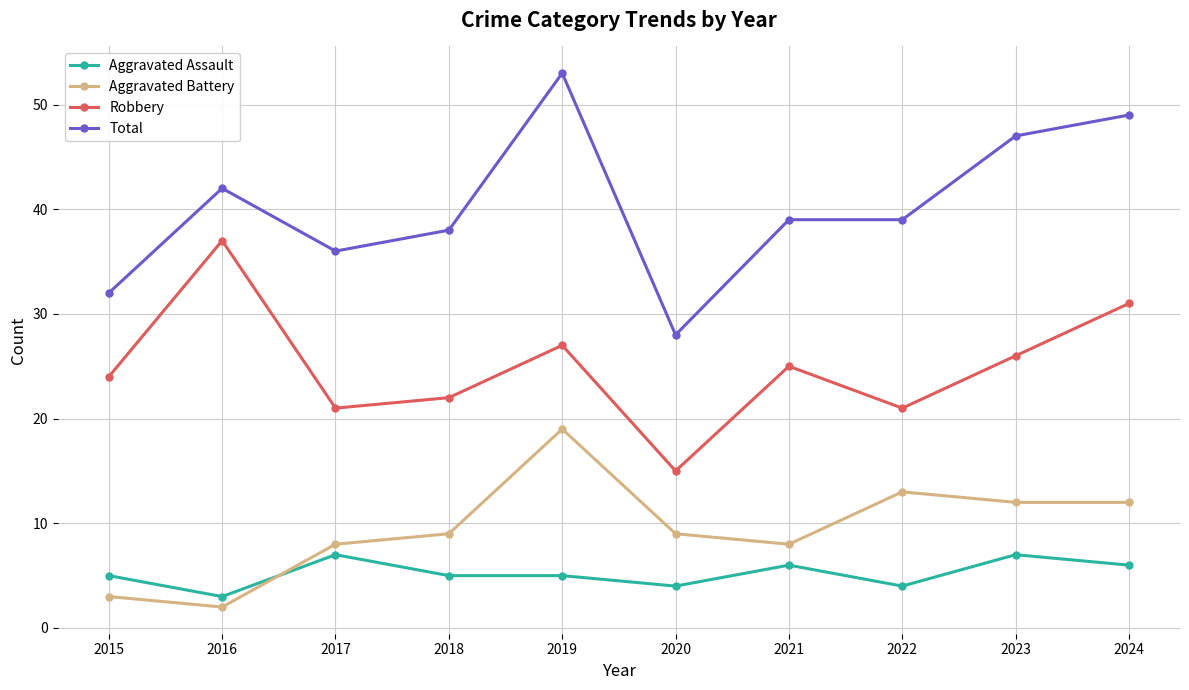

The Robbery series shows 9 at 2020. True or false?

False